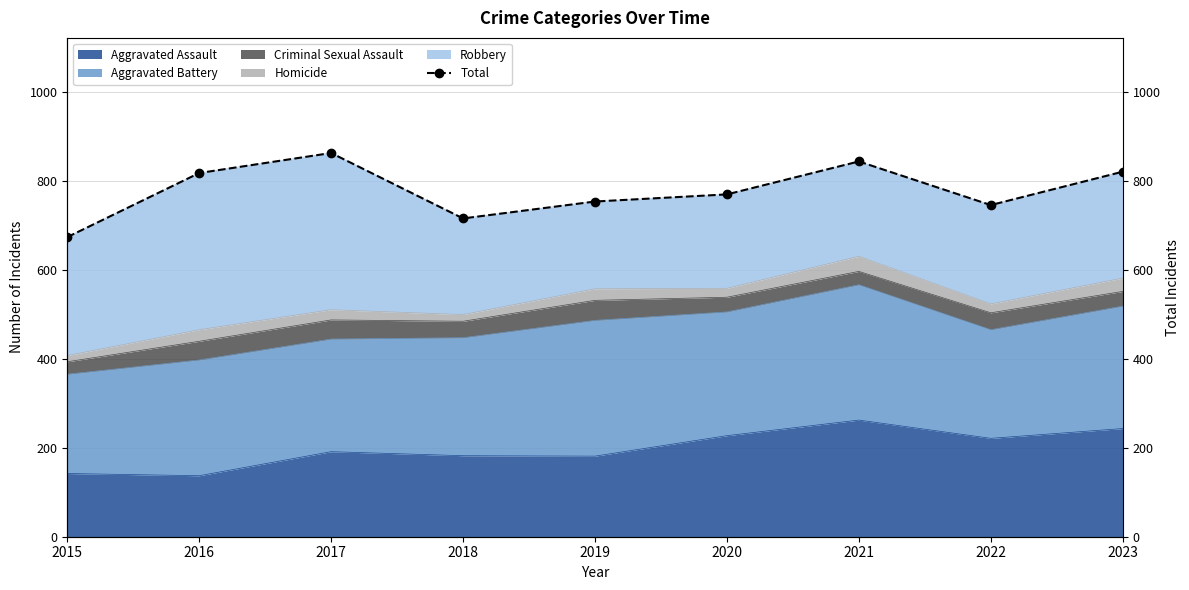

Reading left to right, list all the values displayed in this chart.

2015=673	2016=817	2017=862	2018=715	2019=753	2020=769	2021=843	2022=745	2023=820